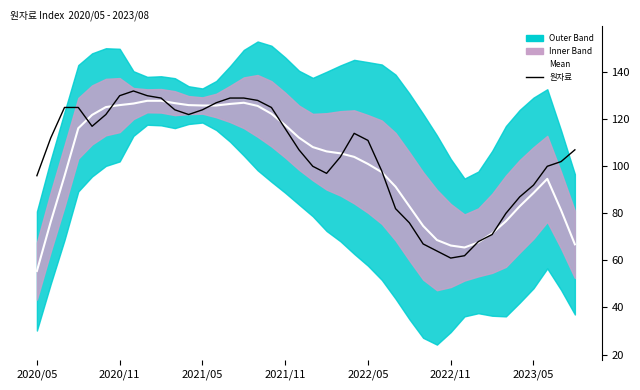

What is the sum of the 원자료 values at 2020/05 and 19?

203.0